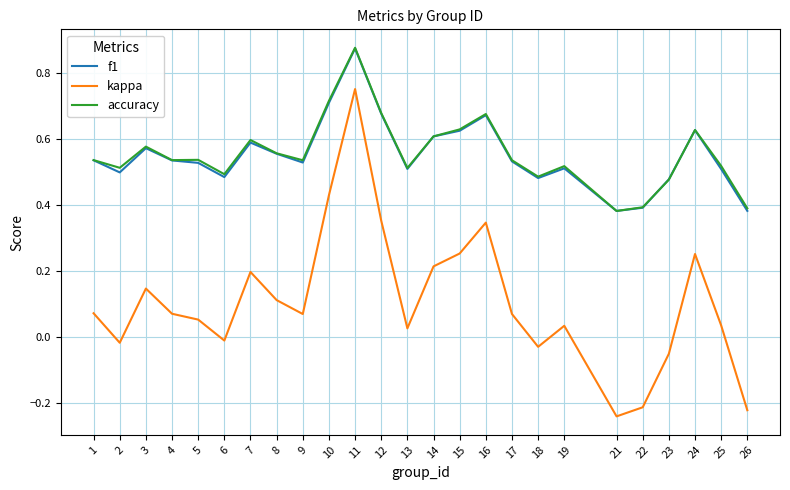

True or false: kappa and accuracy cross at least once.

False